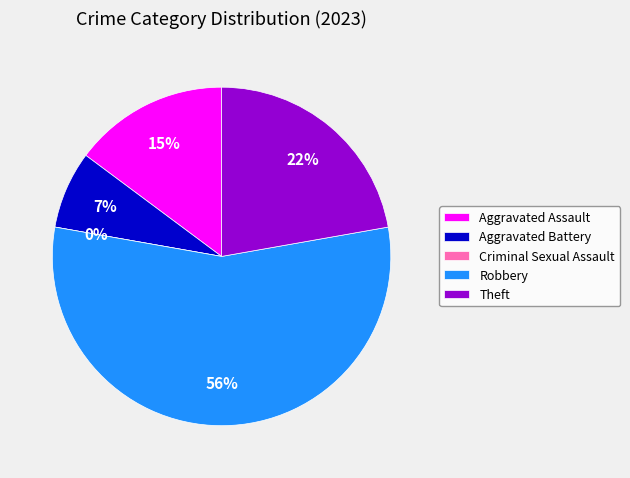

How much of the chart is everything except Robbery?

44.4%